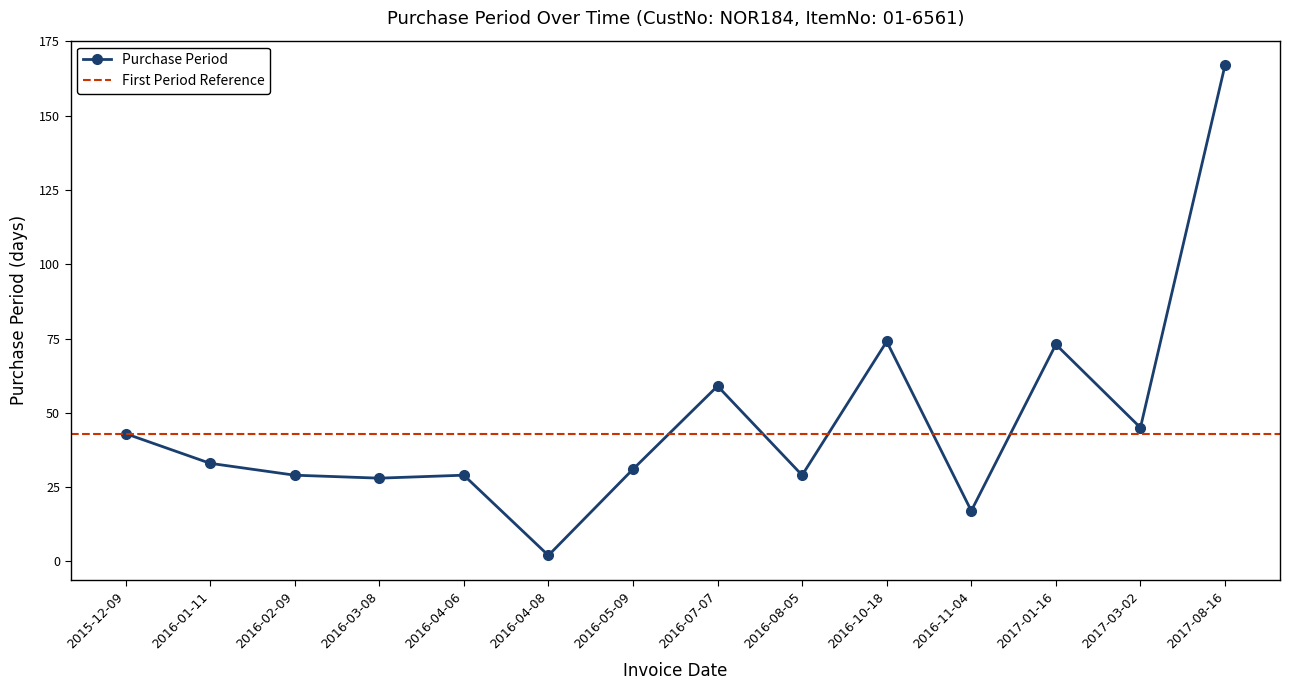

What is the sum of the values at 2016-03-08 and 2016-05-09?

59